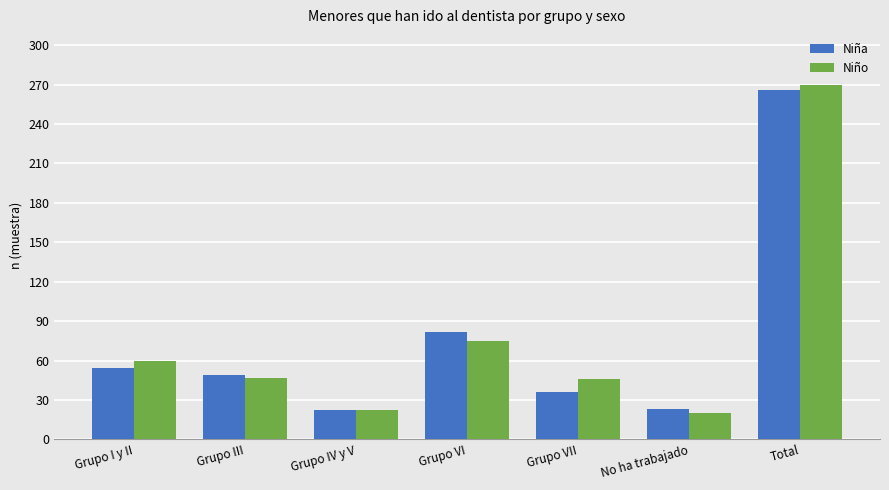

What is the label of the 6th bar from the right?

Grupo III